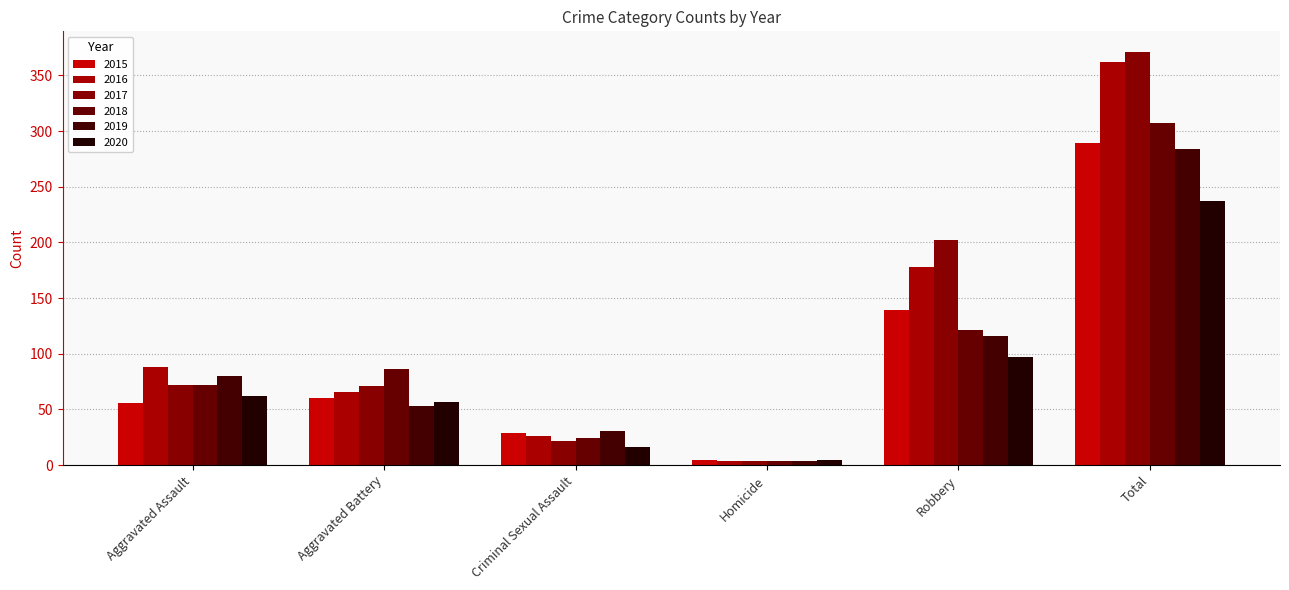

List the labels in order of 2015 value, smallest first.

Homicide, Criminal Sexual Assault, Aggravated Assault, Aggravated Battery, Robbery, Total